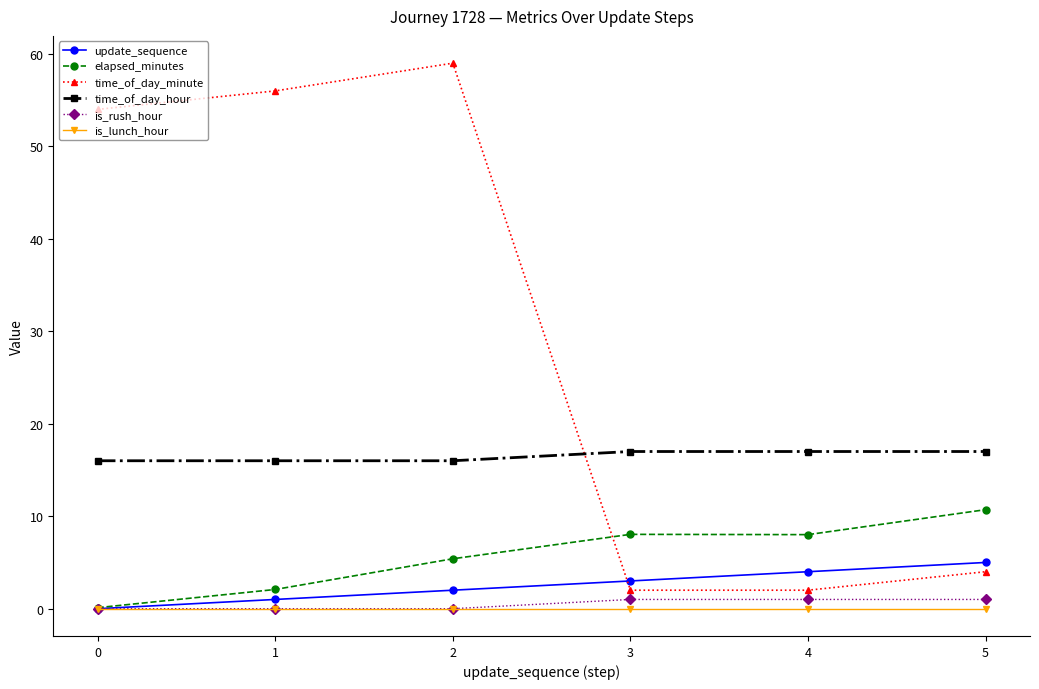

True or false: update_sequence and time_of_day_hour intersect in this chart.

False